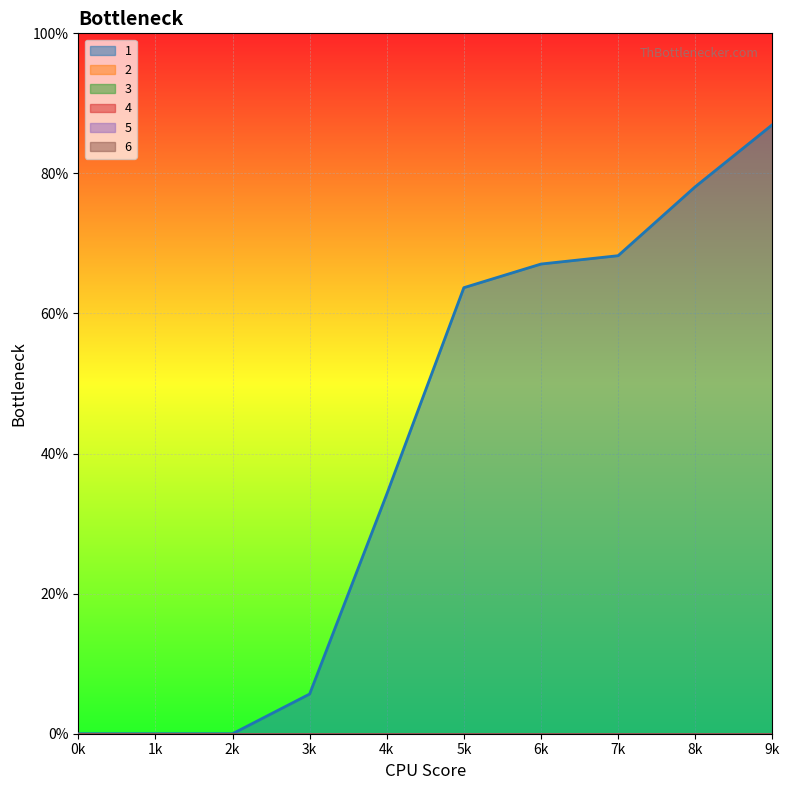

True or false: 6 and 2 intersect in this chart.

False